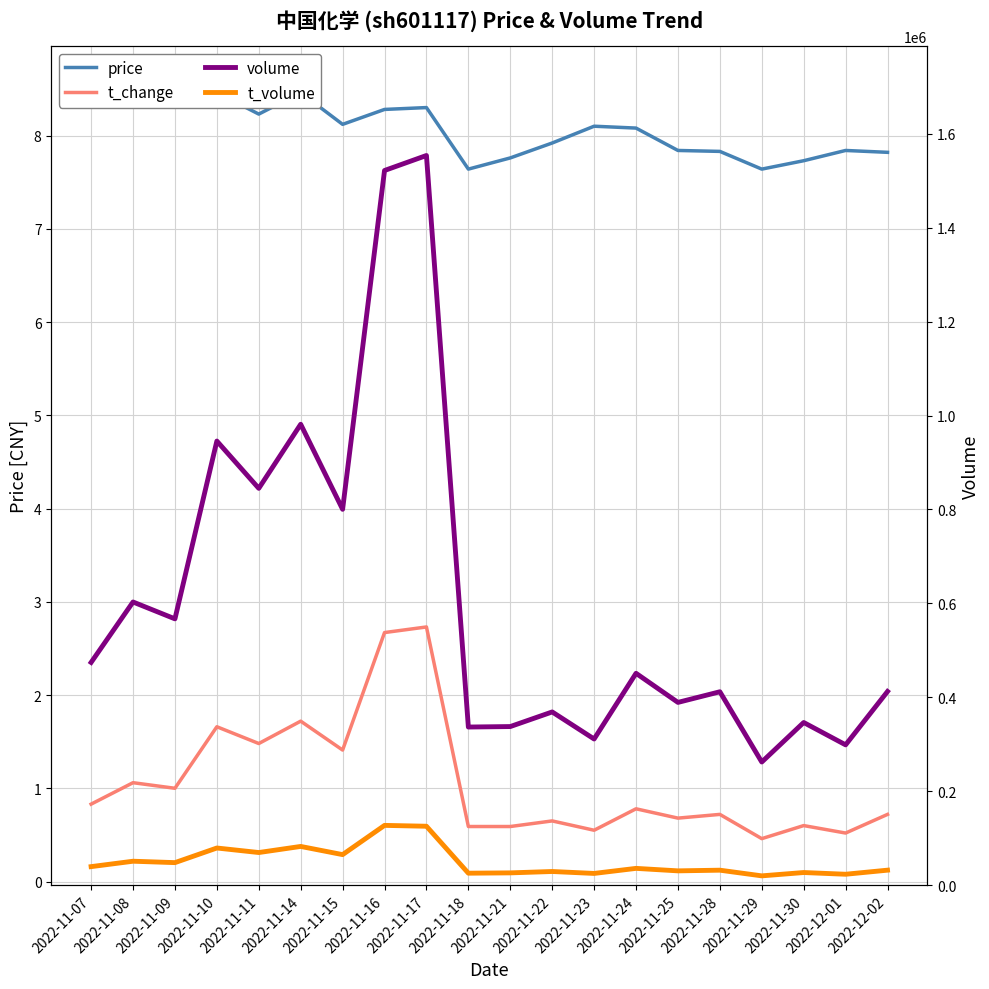

How many lines are shown in the chart?

4